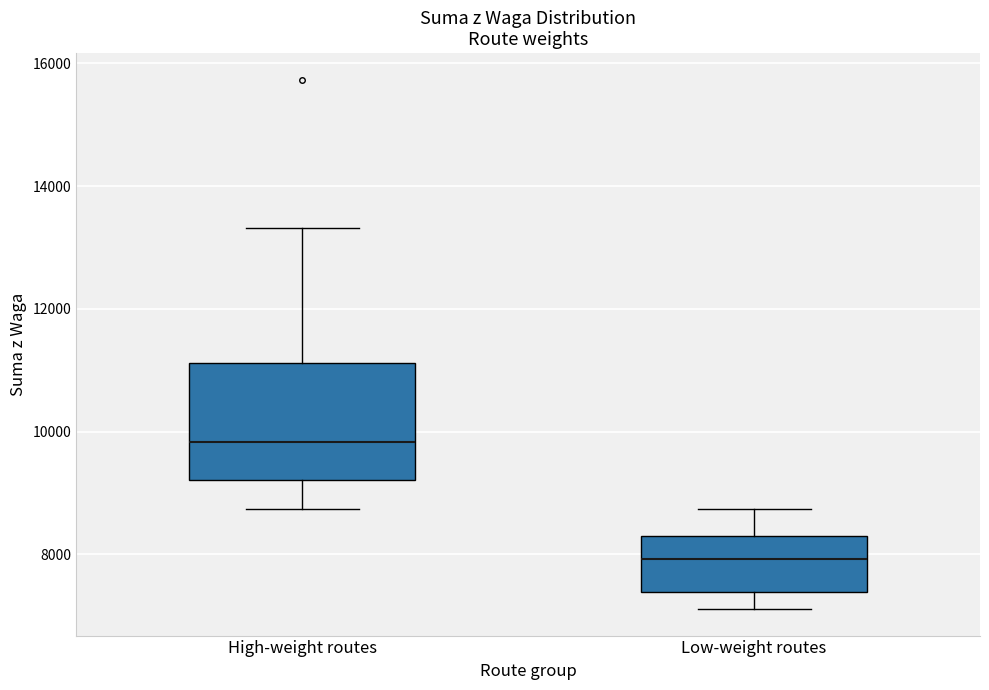

Reading left to right, transcribe this box plot: for each box, give where its median line is, the range the box spans, and where its two whiskers end, as read against the y-axis. The values are not printed on the chart, so give them approximately, as read against the axis.

High-weight routes: median 9800, box 9200 to 11200, whiskers 8800 to 13400
Low-weight routes: median 8000, box 7400 to 8400, whiskers 7200 to 8800